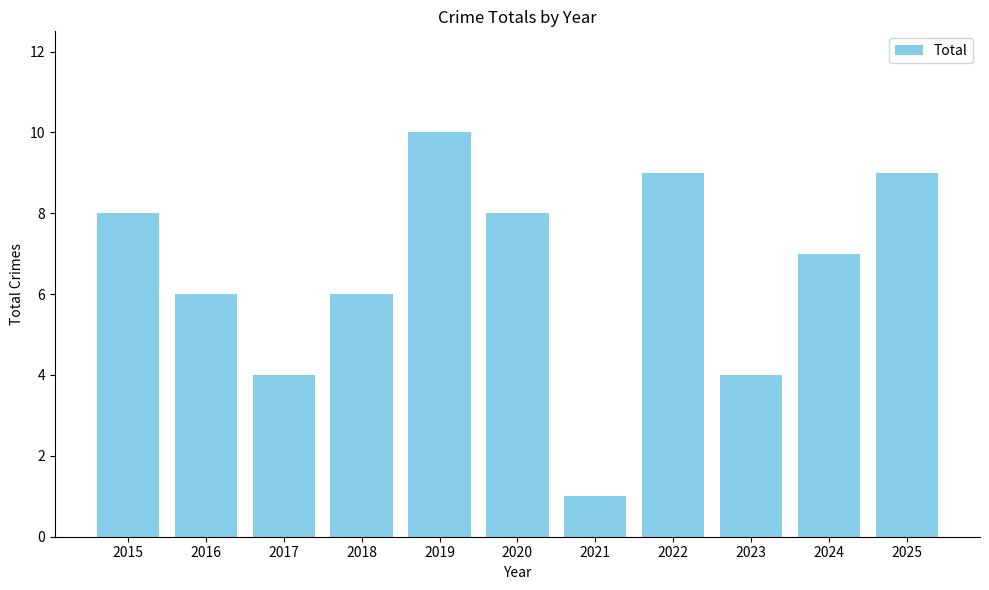

Reading left to right, list all the values displayed in this chart.

2015=8	2016=6	2017=4	2018=6	2019=10	2020=8	2021=1	2022=9	2023=4	2024=7	2025=9